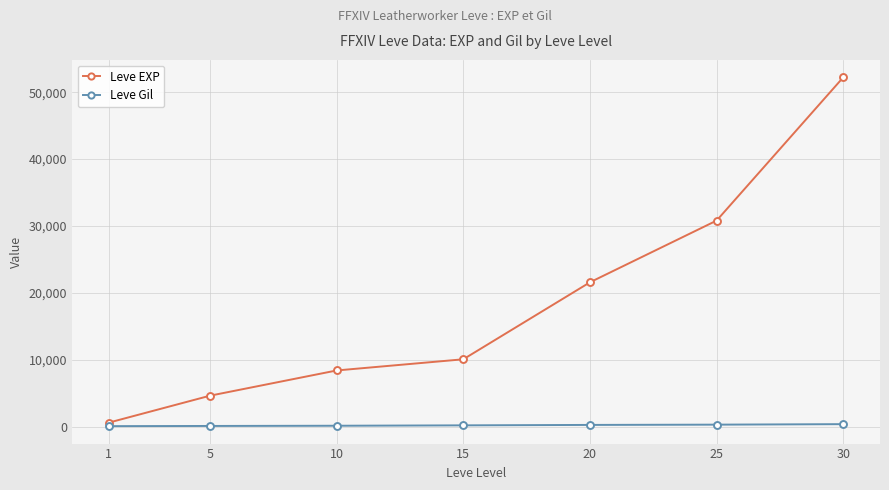

The value of Leve EXP at 10 is 11035. True or false?

False